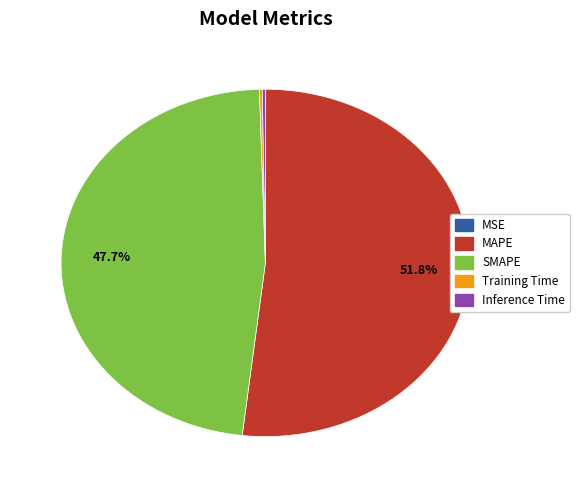

What is the majority slice?

MAPE